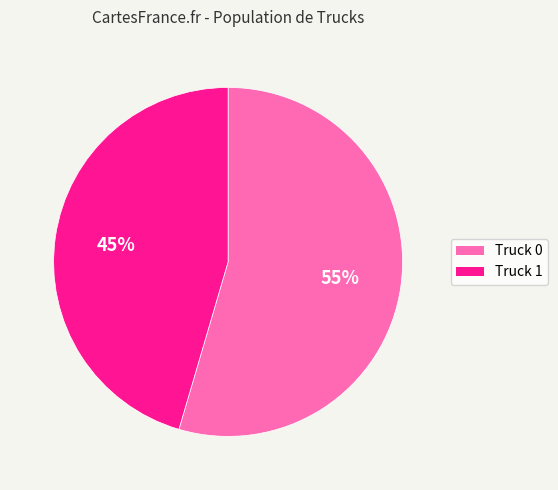

Is it true that Truck 1 is 57% of the pie?

False